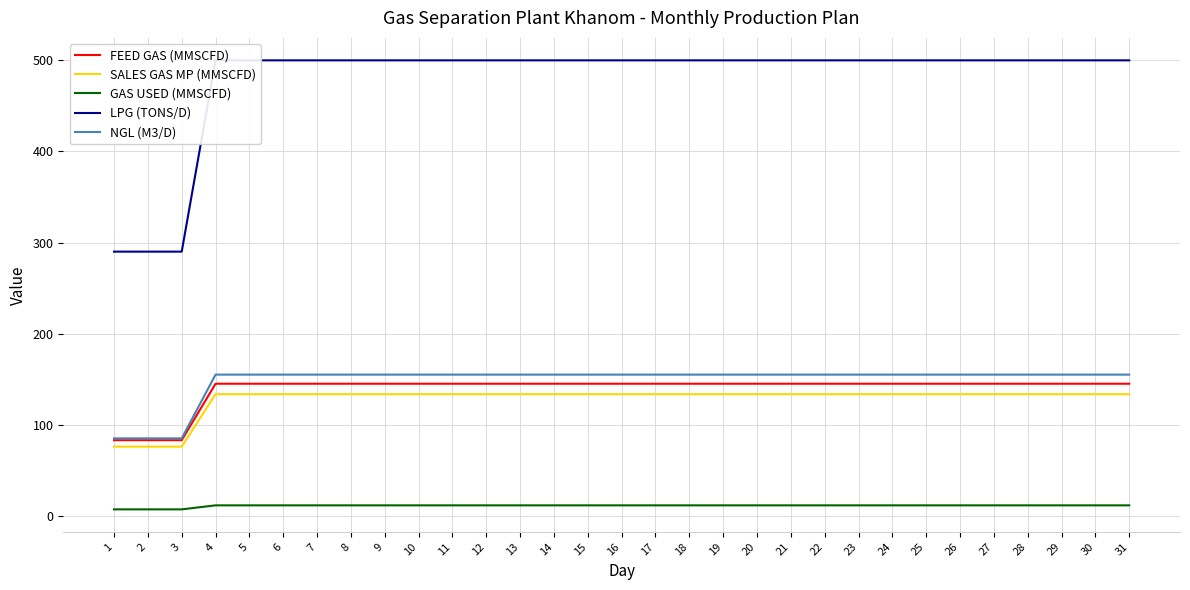

What is the difference between the highest and lowest values at 15?

488.5